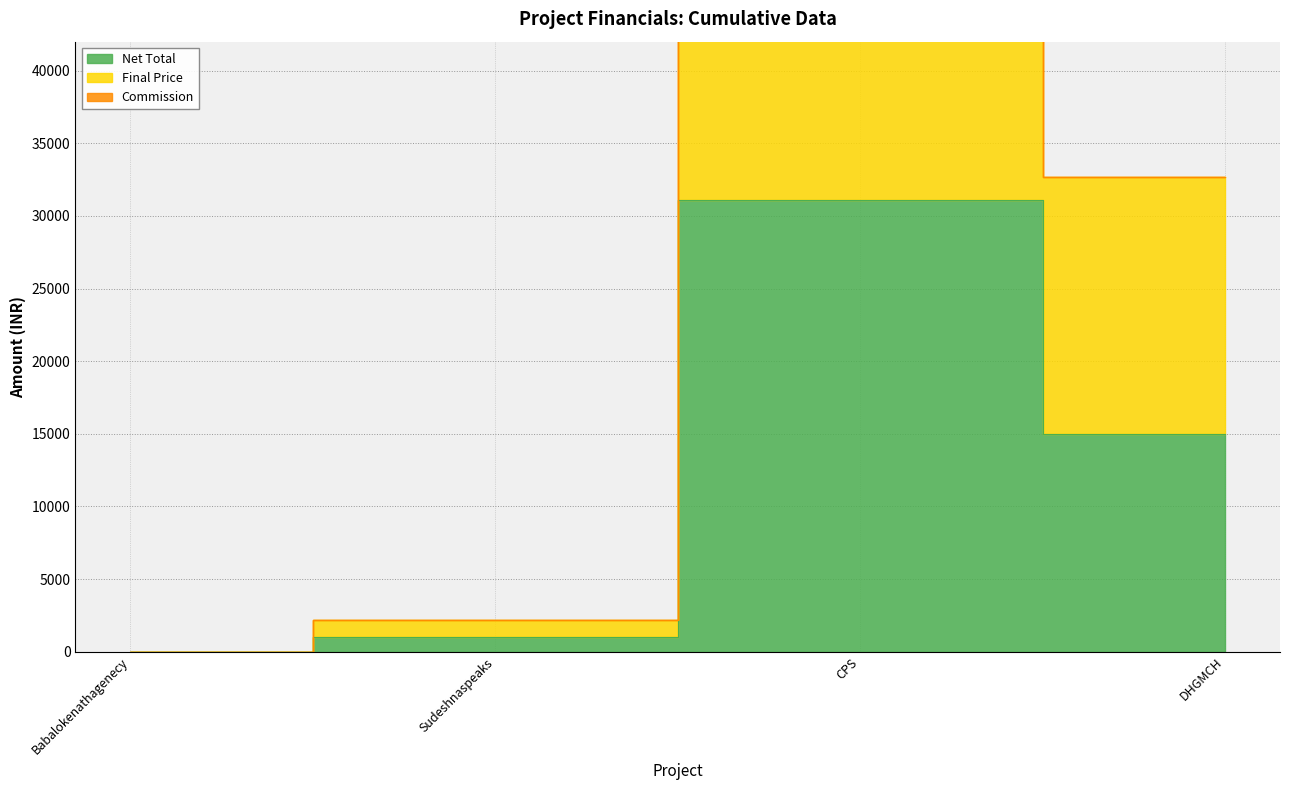

Is it true that Final Price equals 3248.9 at Sudeshnaspeaks?

False